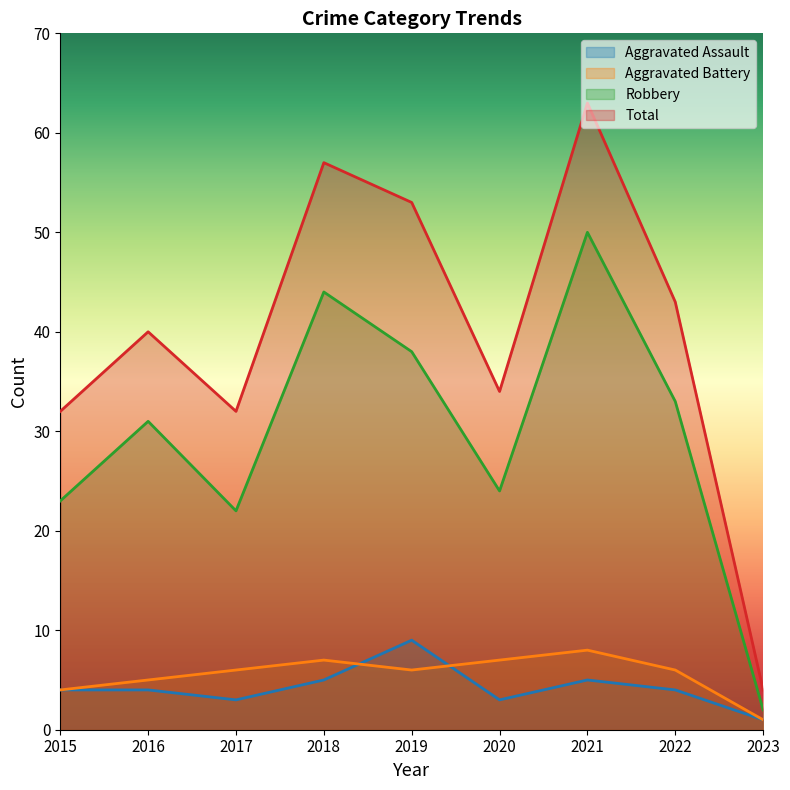

What is the minimum value for Total?

4